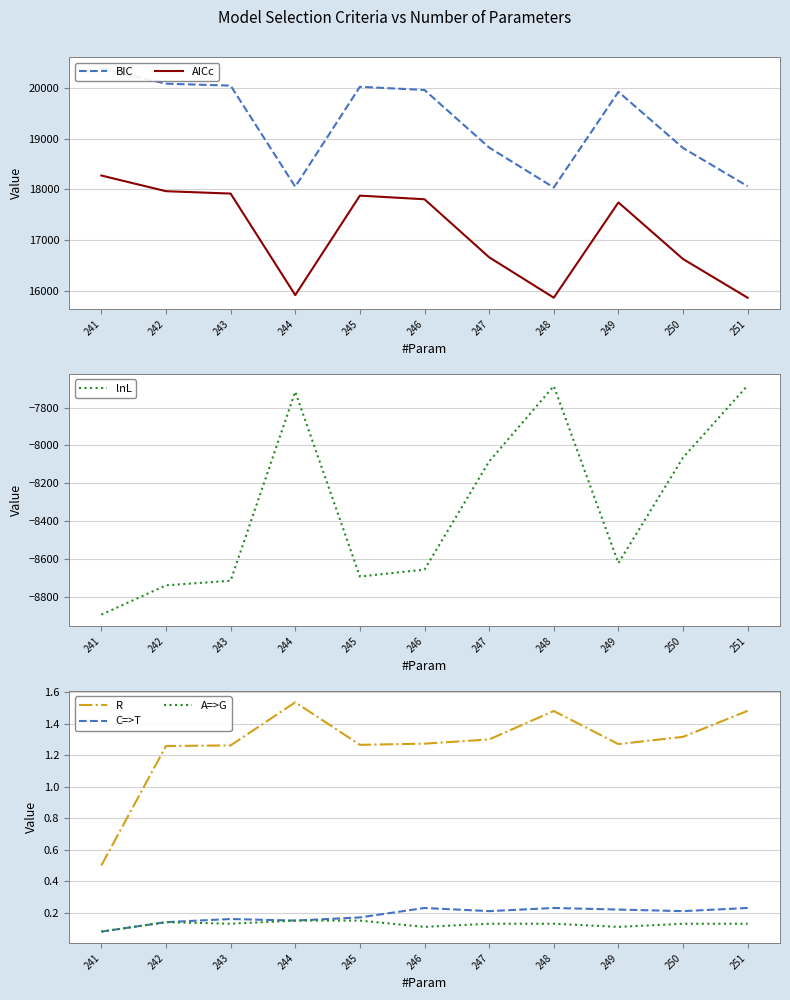

Count the R values in the range 1 to 2.

10